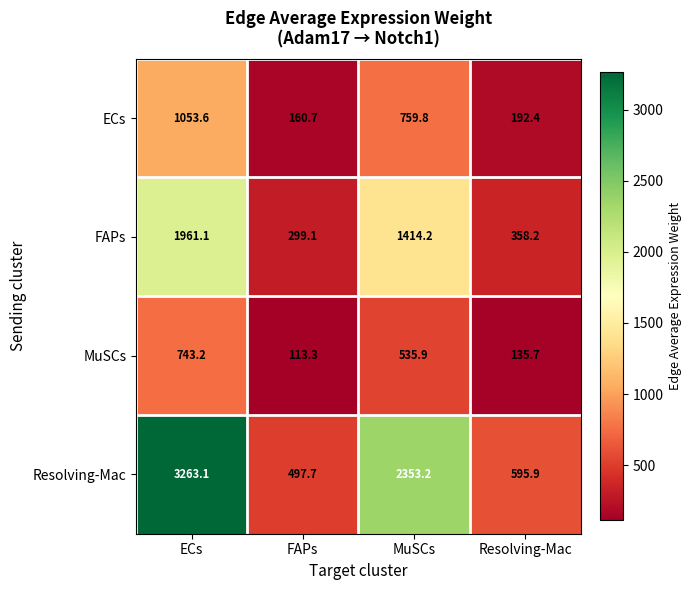

Reading right to left, extract all data points from this chart.

ECs: Resolving-Mac=192.4	MuSCs=759.8	FAPs=160.7	ECs=1053.6
FAPs: Resolving-Mac=358.2	MuSCs=1414.2	FAPs=299.1	ECs=1961.1
MuSCs: Resolving-Mac=135.7	MuSCs=535.9	FAPs=113.3	ECs=743.2
Resolving-Mac: Resolving-Mac=595.9	MuSCs=2353.2	FAPs=497.7	ECs=3263.1